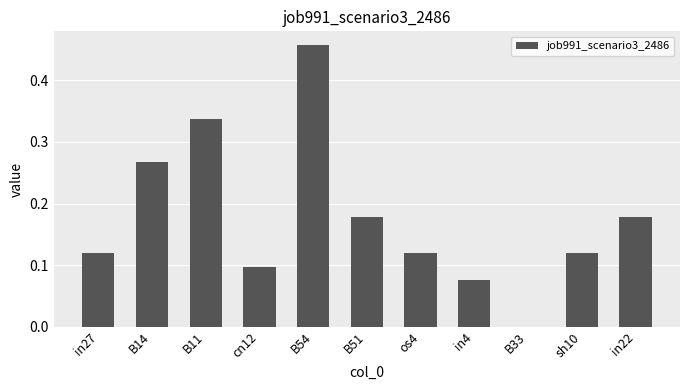

Does the chart contain stacked bars?

No